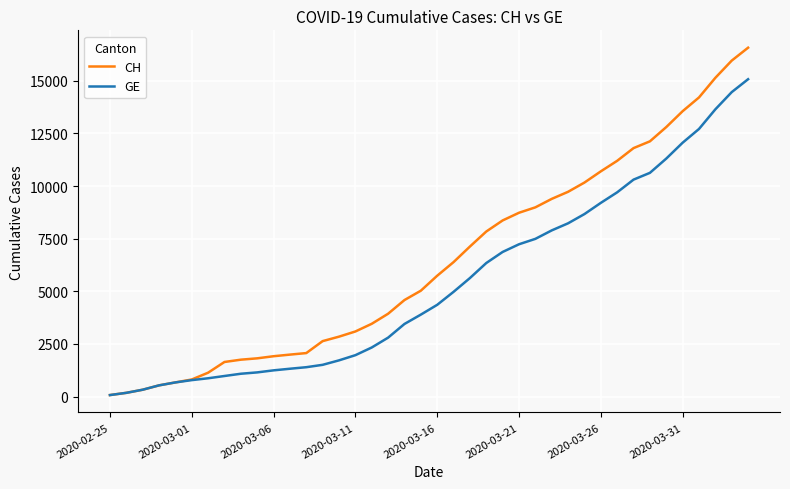

List the series in order of their overall mean, highest first.

CH, GE